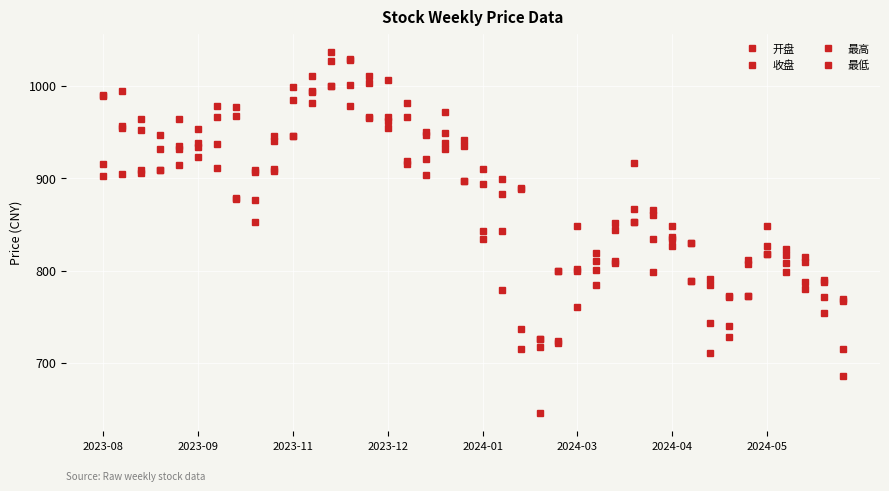

How many series are shown in this chart?

4